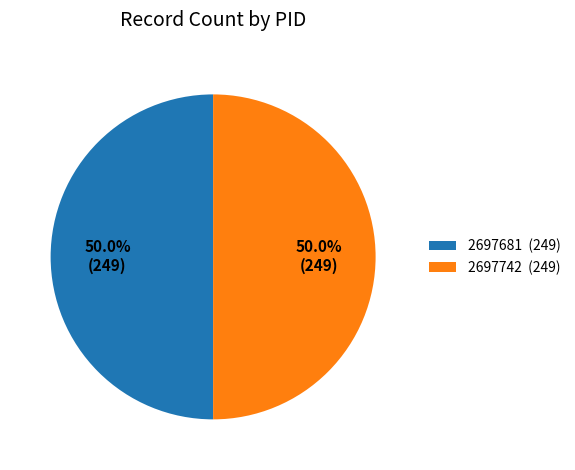

To the nearest percent, what is the combined percentage of 2697681 and 2697742?

100%